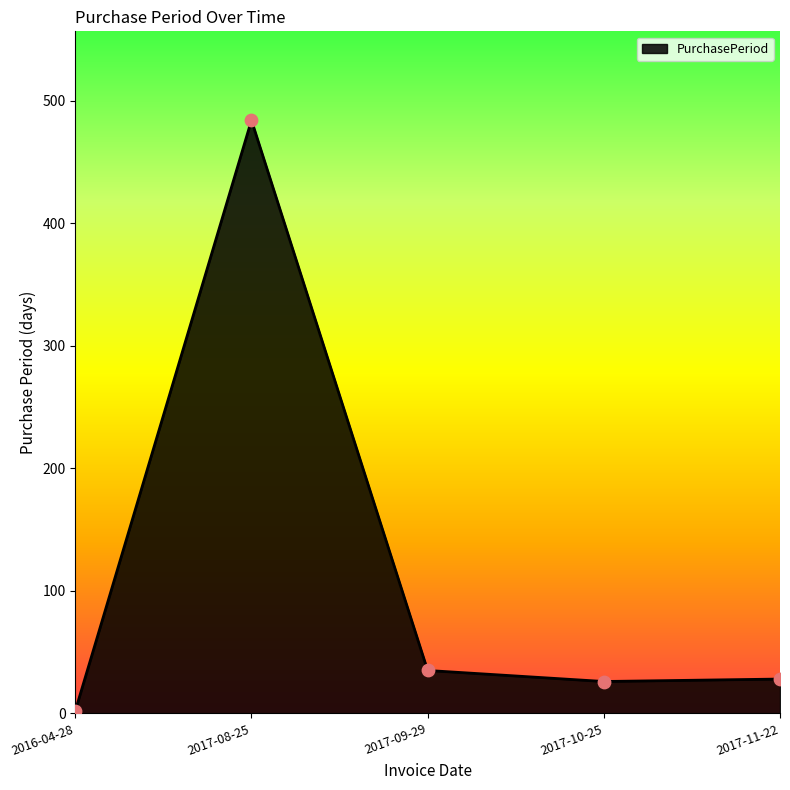

What is the change in value from 2017-08-25 to 2017-10-25?

-458